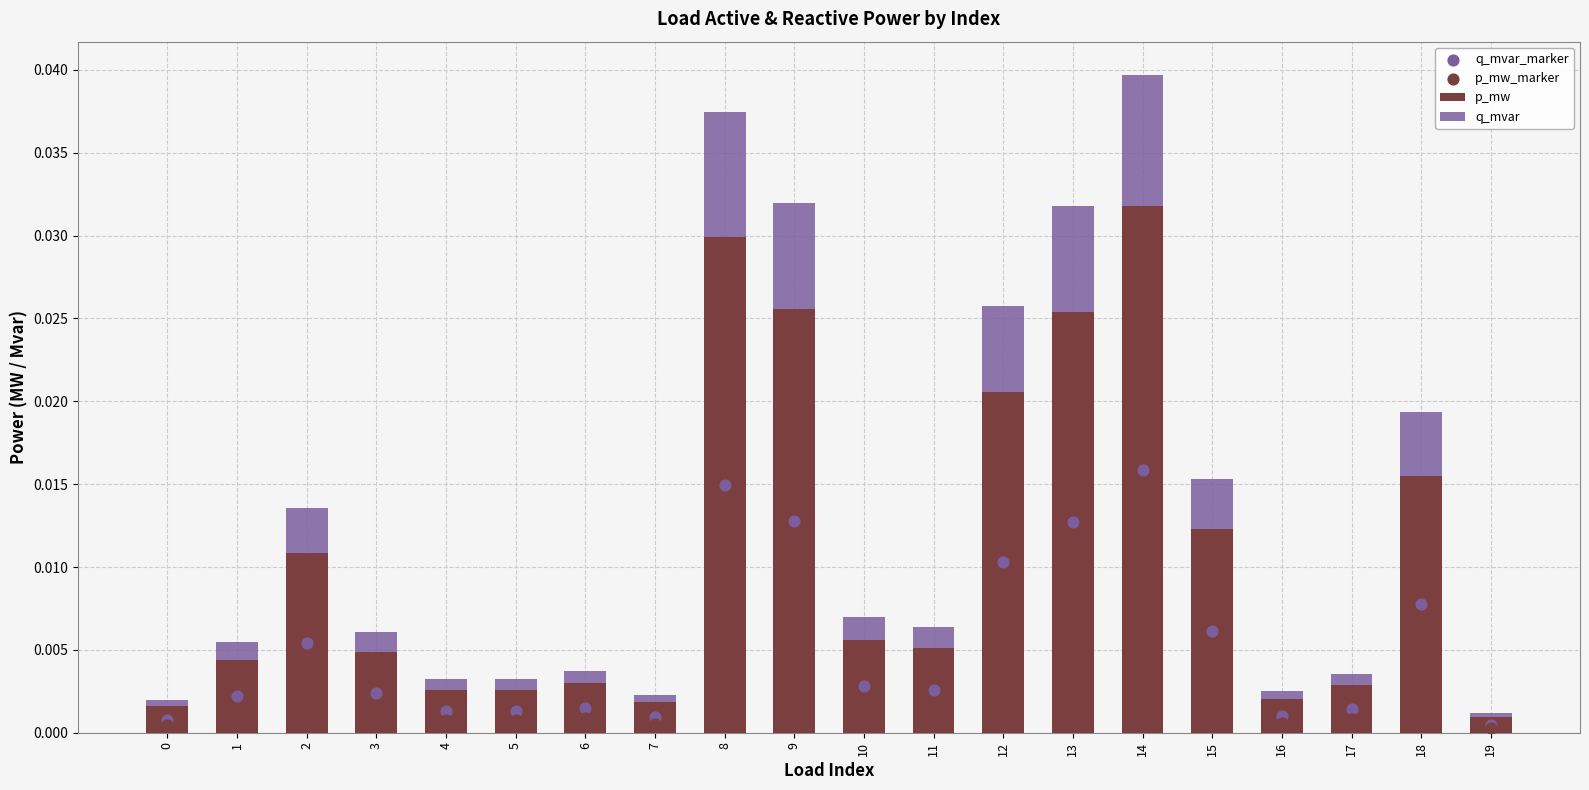

What are all the series names shown in the legend?

p_mw, q_mvar, q_mvar_marker, p_mw_marker